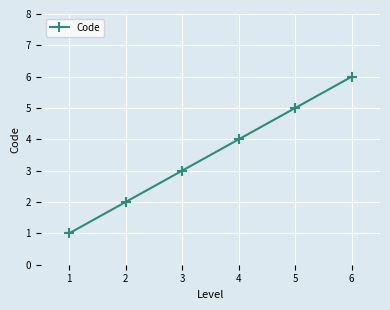

What is the greatest value displayed?

6